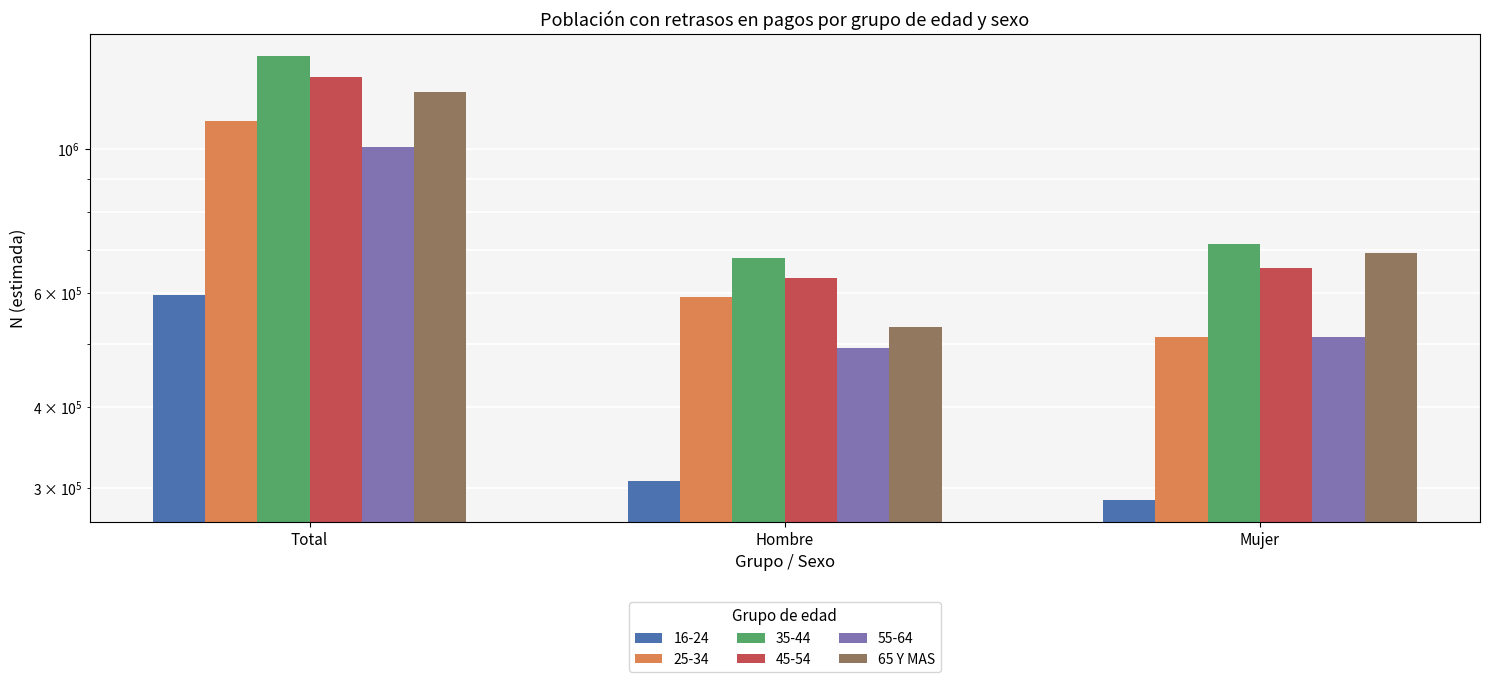

What is the maximum value shown in the chart?

1225051